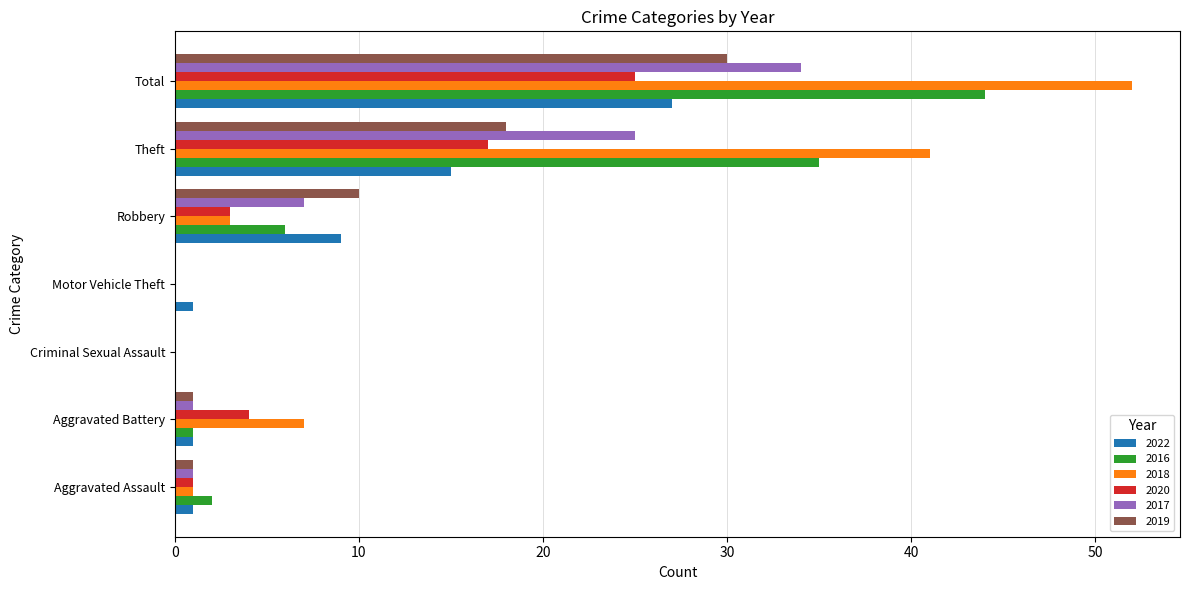

Is it true that 2016 equals 6 at Robbery?

True